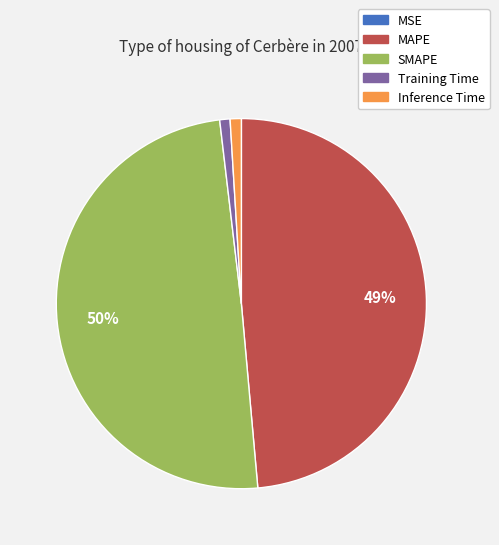

To the nearest percent, what is the difference between the SMAPE and Training Time slice percentages?

49%